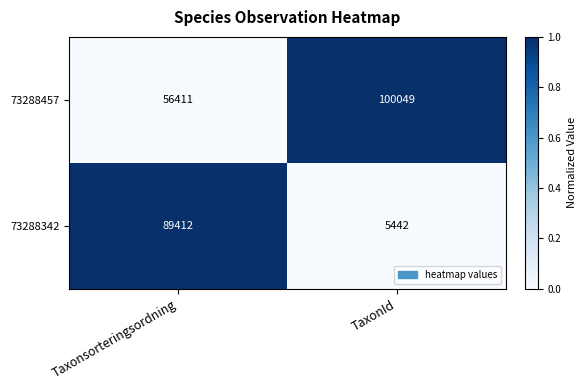

At which label does 73288457 reach its peak?

TaxonId